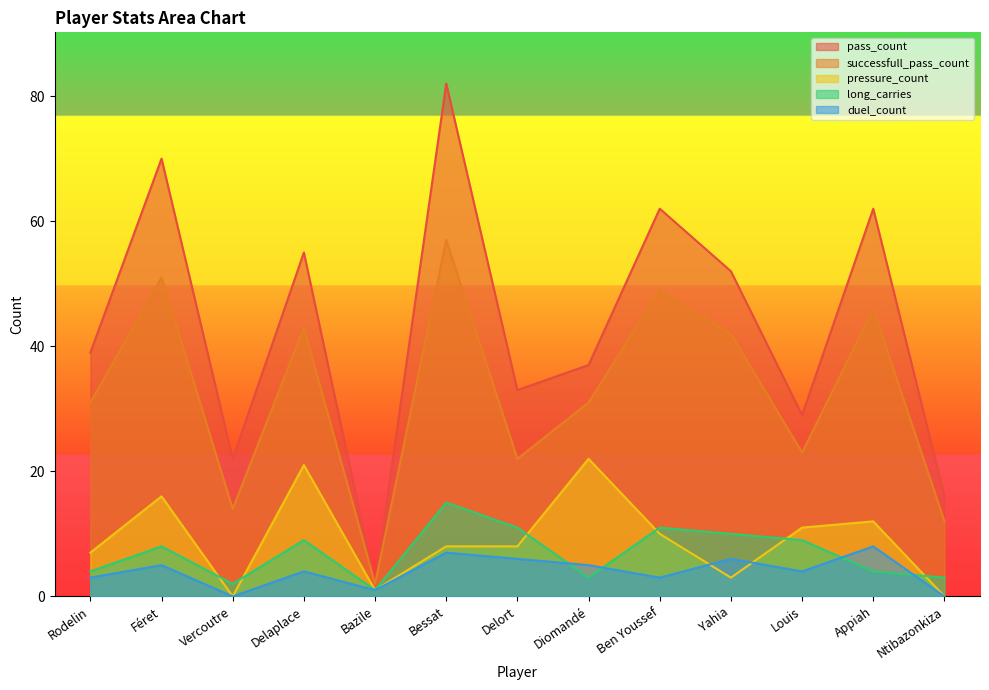

How many interior local valleys does the duel_count series have?

4